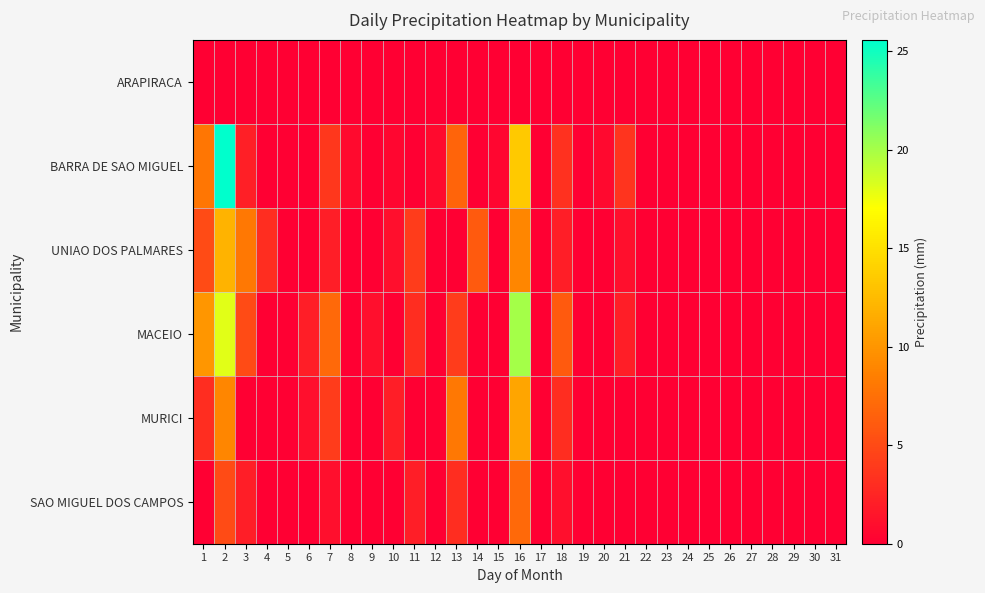

List the series in order of their peak value, highest first.

BARRA DE SAO MIGUEL, MACEIO, UNIAO DOS PALMARES, MURICI, SAO MIGUEL DOS CAMPOS, ARAPIRACA